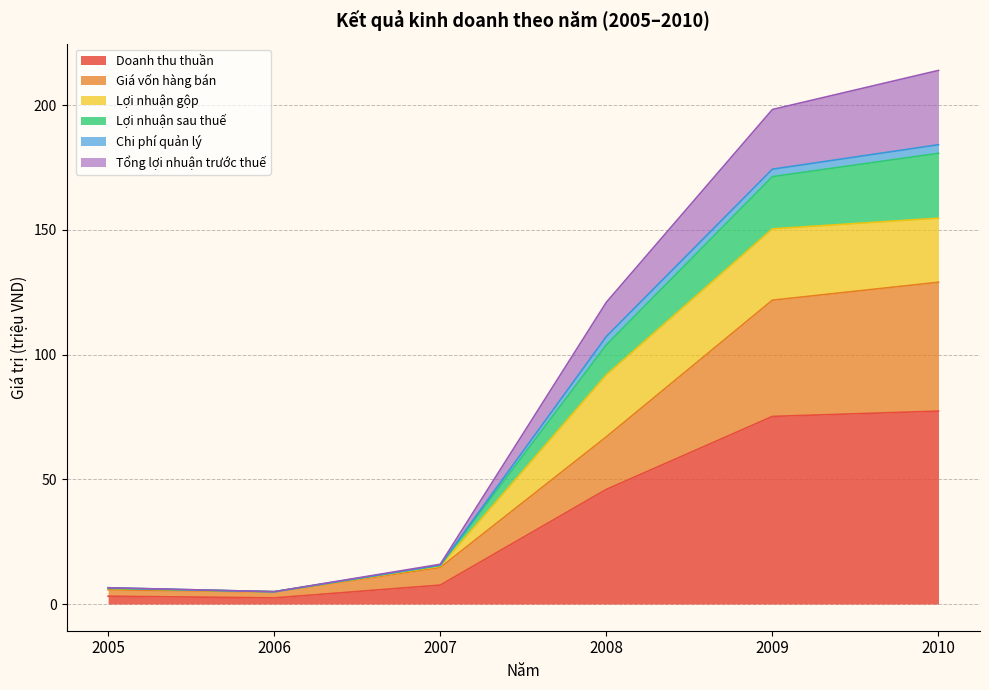

At which category is the sum across all series the highest?

2010